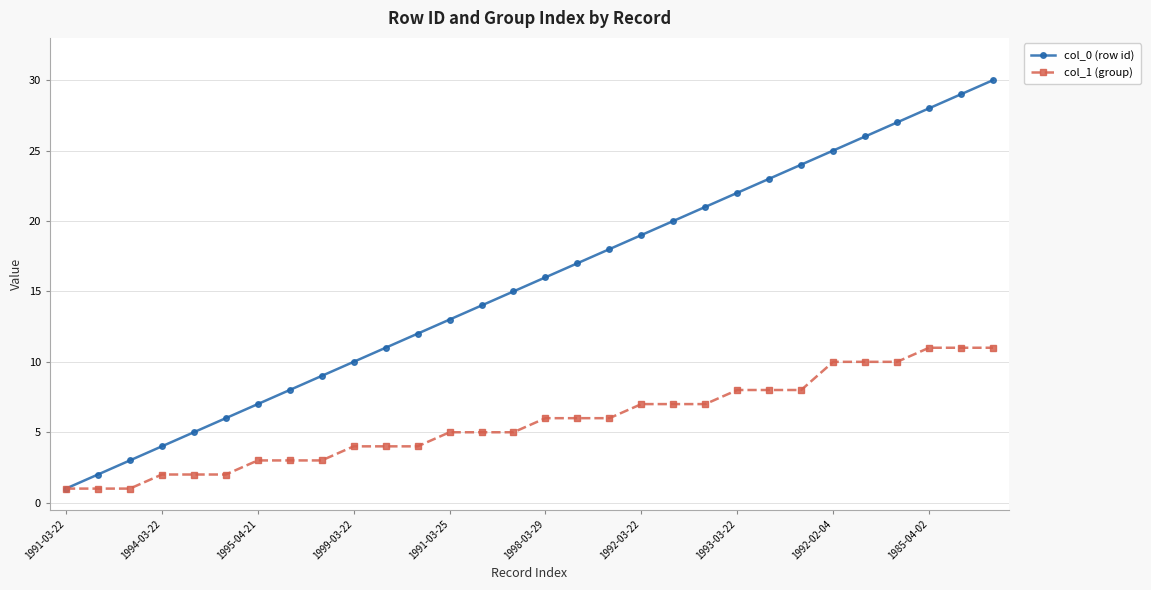

Which series has the largest range (max minus min)?

col_0 (row id)